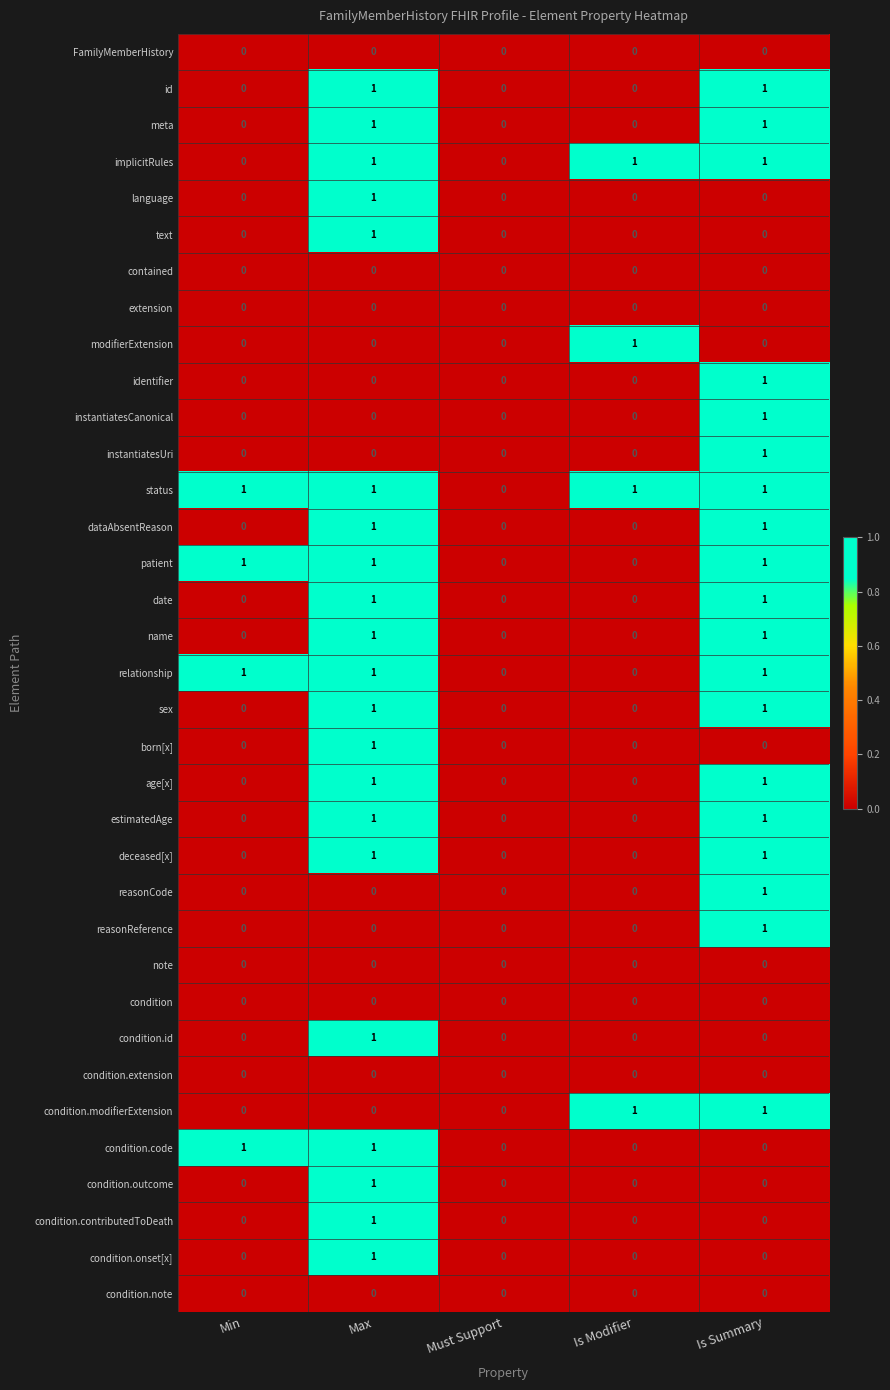

What is the difference between the highest and lowest values at Min?

1